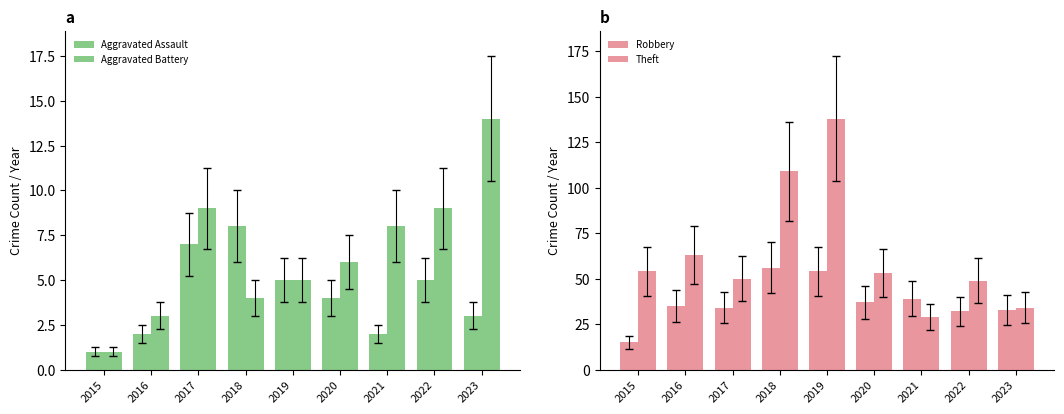

List the labels in order of Aggravated Battery value, largest first.

2023, 2017, 2022, 2021, 2020, 2019, 2018, 2016, 2015